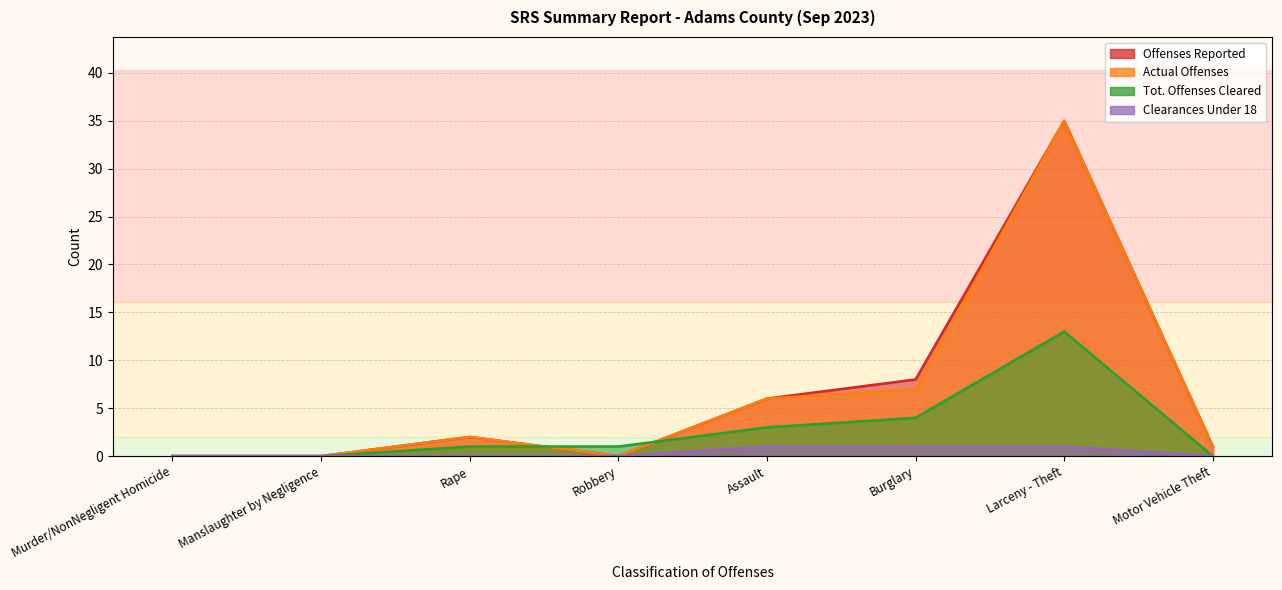

What is the label of the 3rd point from the left?

Rape